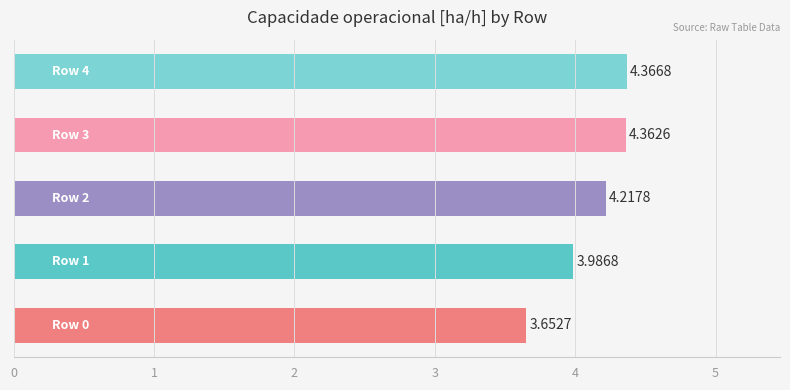

What is the sum of all values?

20.6